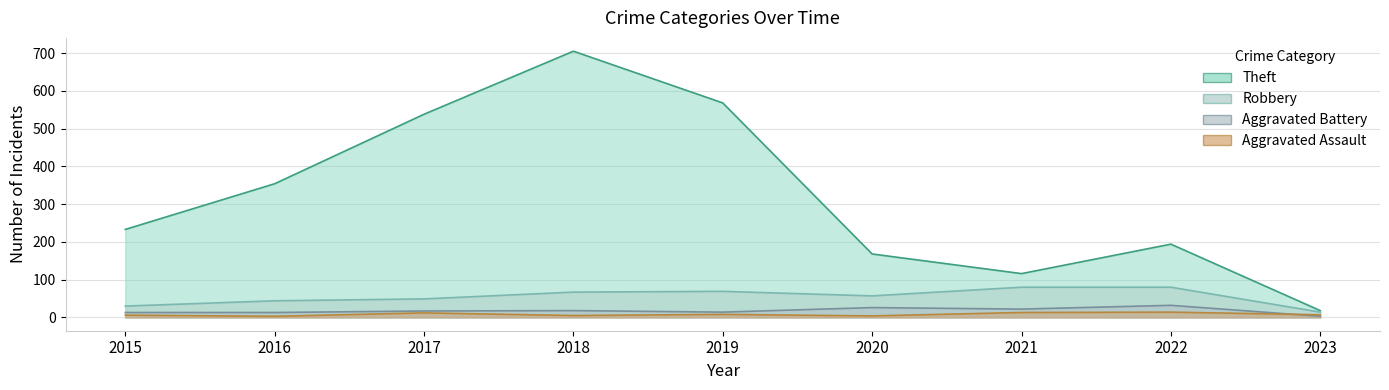

What is the sum of the Theft values at 2017 and 2018?

1243